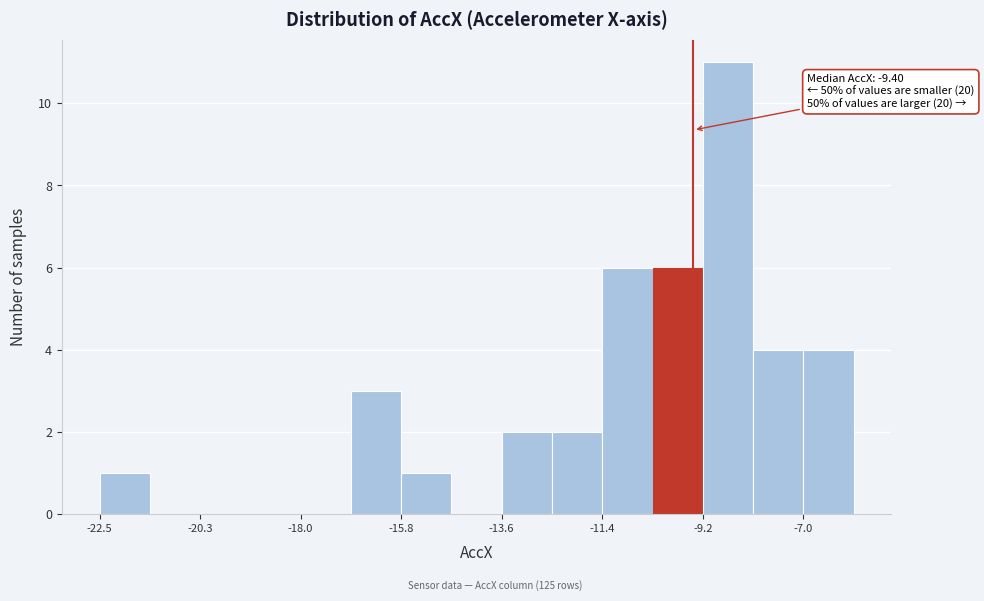

Around what value on the x-axis is the tallest bar? Give the approximate position of its centre, as read against the axis.

-8.5